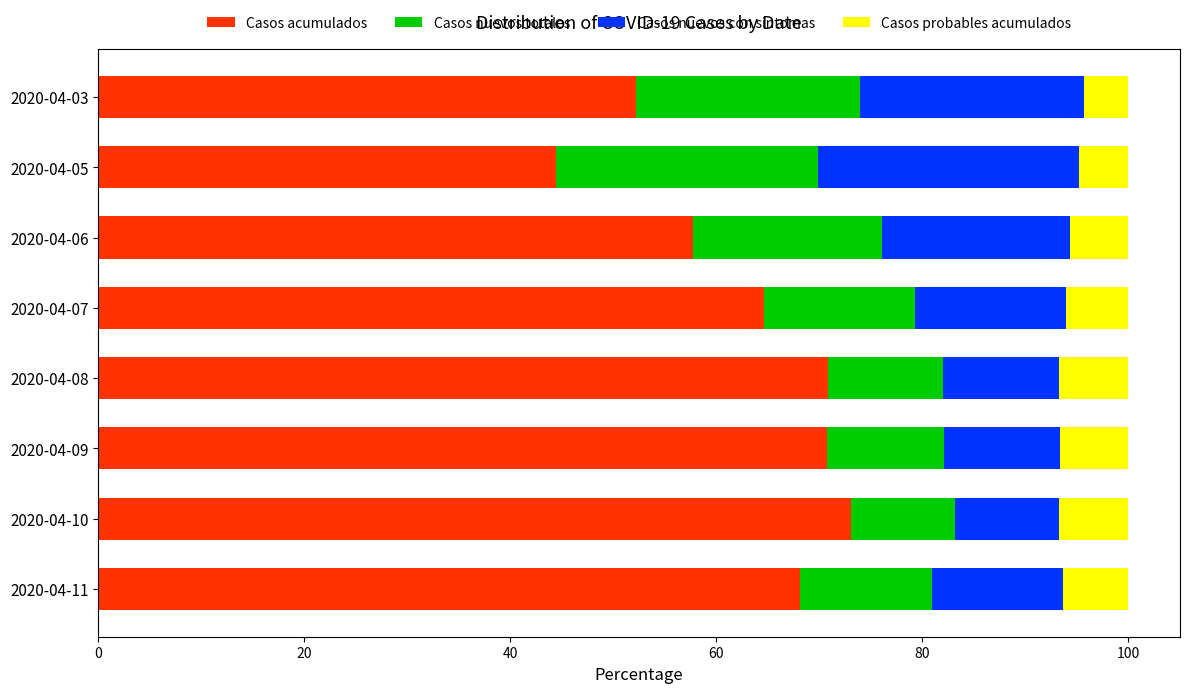

At which label does Casos acumulados reach its peak?

2020-04-10